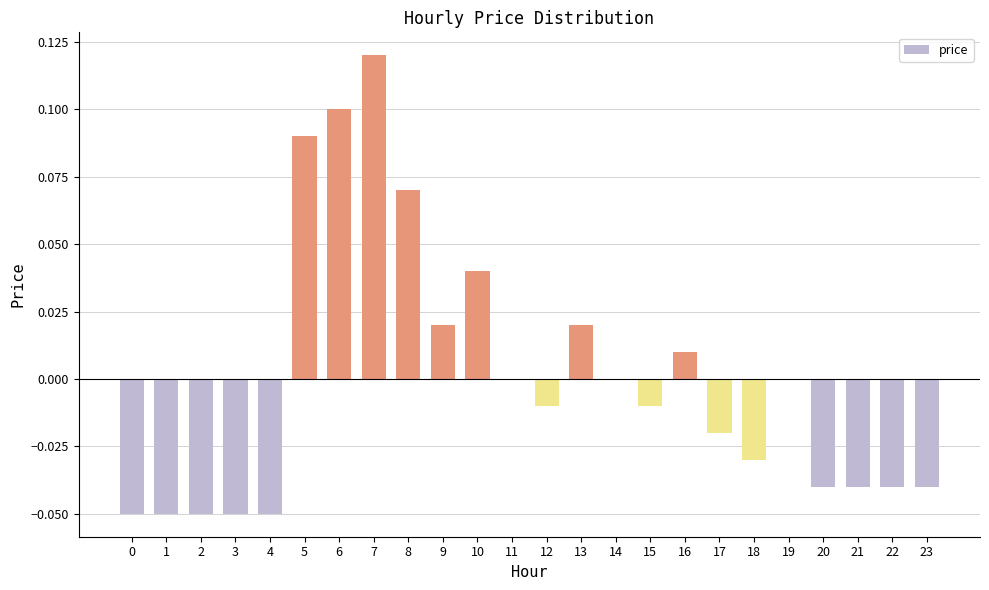

At which label does the data first exceed 0?

5